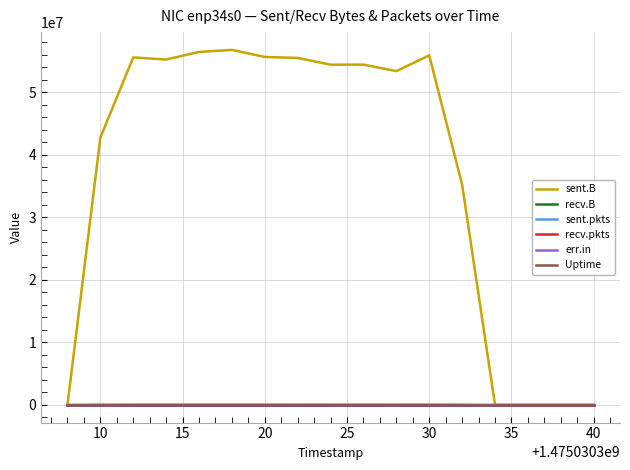

True or false: sent.B has more than 2 interior local peaks.

True